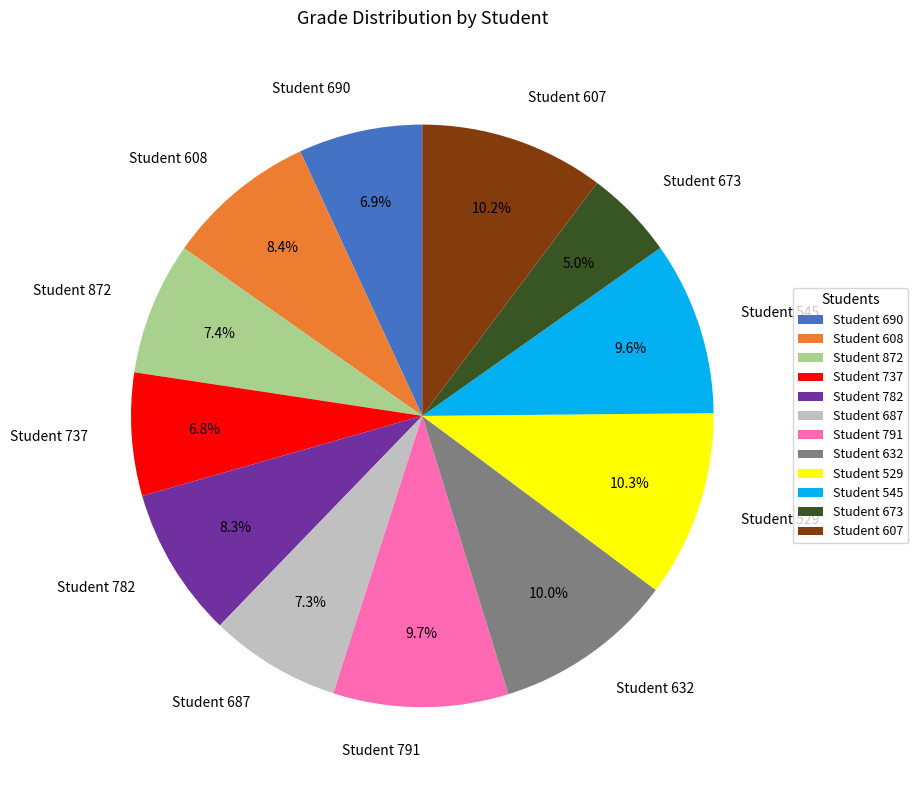

To the nearest percent, what is the difference between the Student 545 and Student 690 slice percentages?

3%